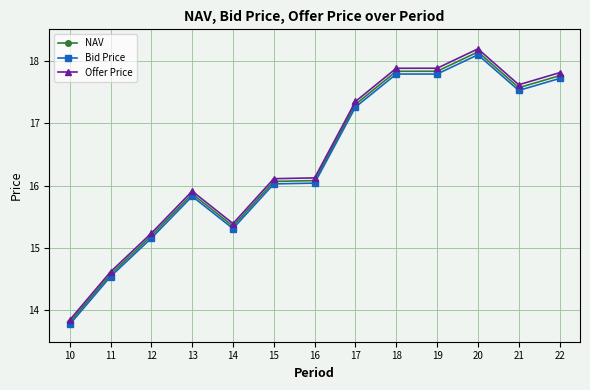

True or false: Offer Price and Bid Price cross at least once.

False